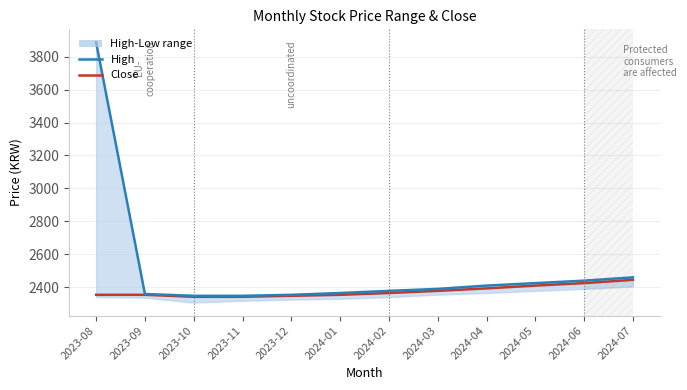

Reading left to right, what are all the values shown in this chart?

Close: 2354	2354	2342	2342	2348	2354	2365	2378	2393	2410	2425	2445
High: 3887	2359	2348	2348	2354	2365	2378	2390	2410	2425	2440	2460